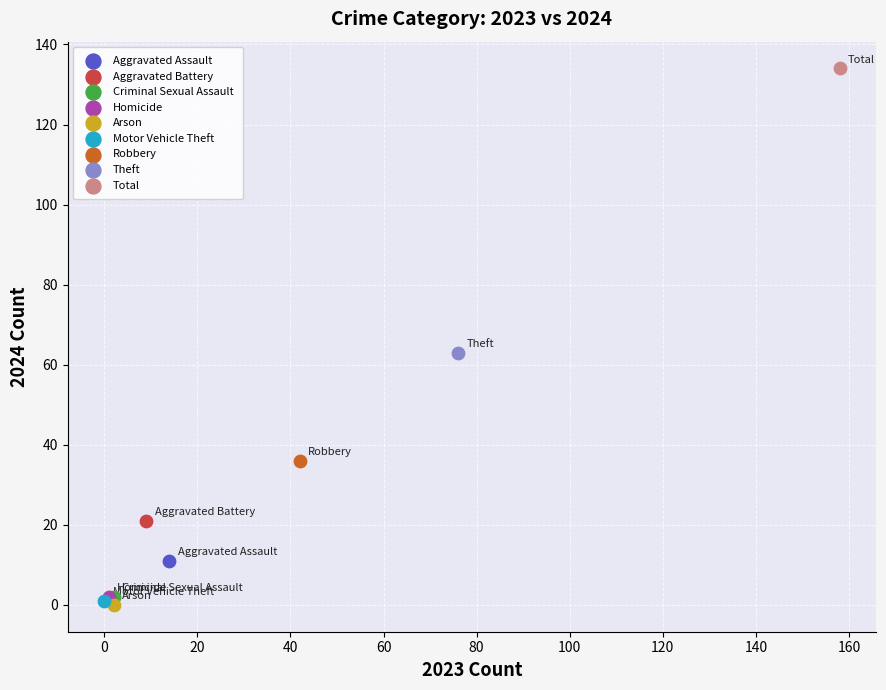

What are all the series names shown in the legend?

Aggravated Assault, Aggravated Battery, Criminal Sexual Assault, Homicide, Arson, Motor Vehicle Theft, Robbery, Theft, Total